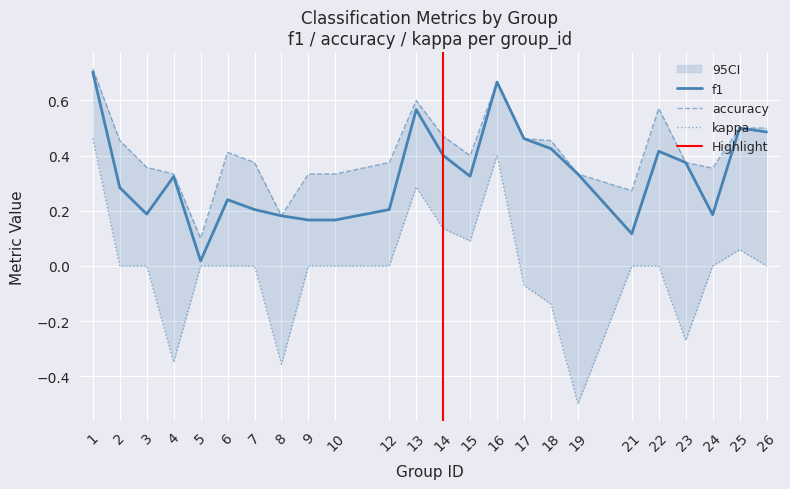

What is the difference between the maximum and second lowest values in the accuracy series?

0.5